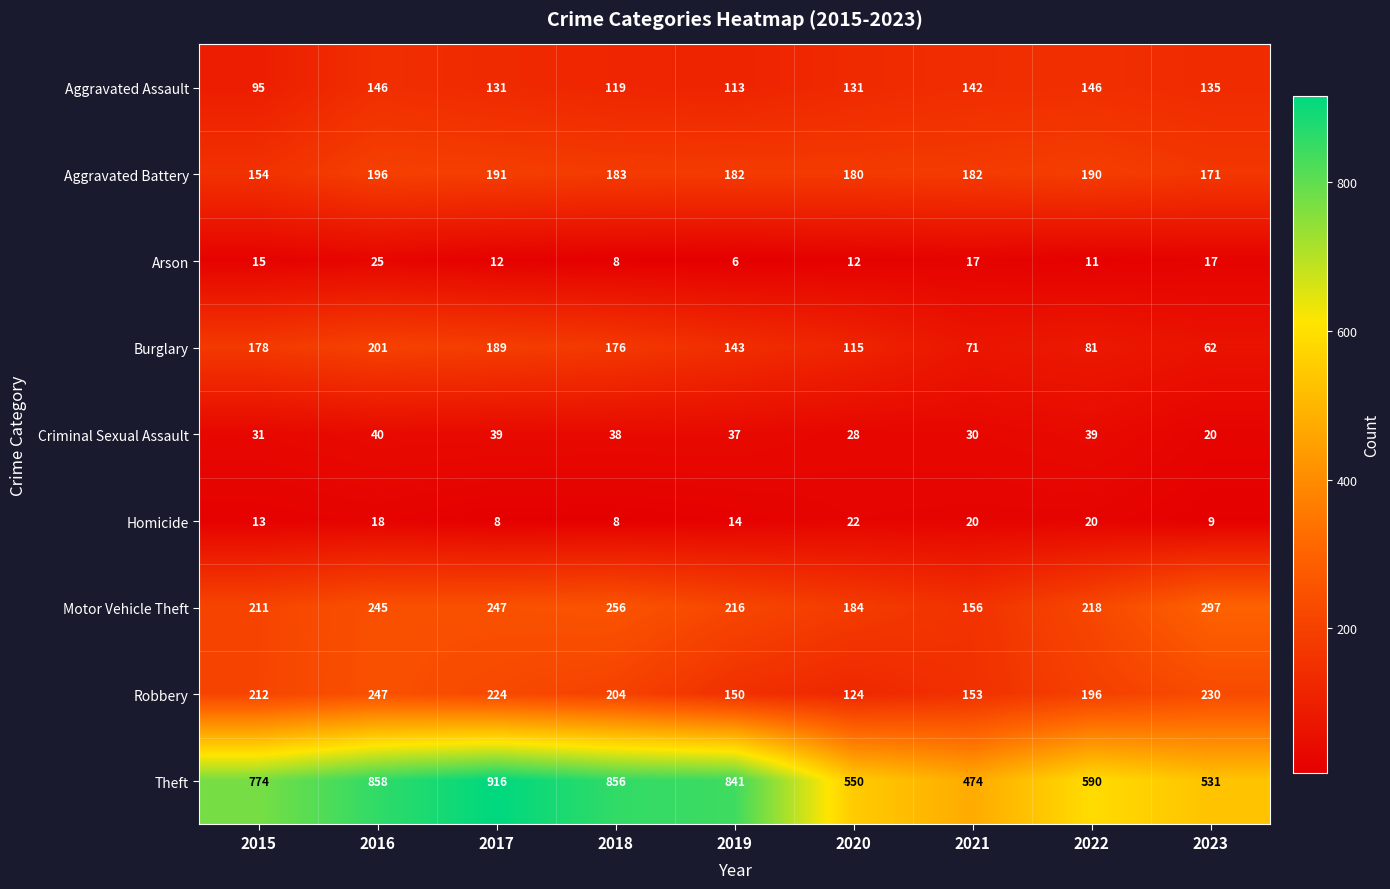

At which label does Motor Vehicle Theft first exceed 218?

2016